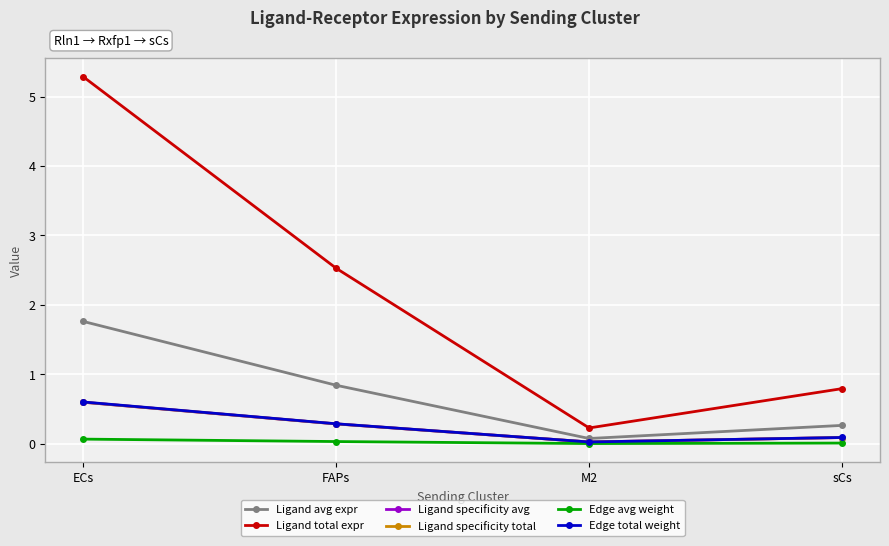

What is the difference between the highest and lowest values at FAPs?

2.5